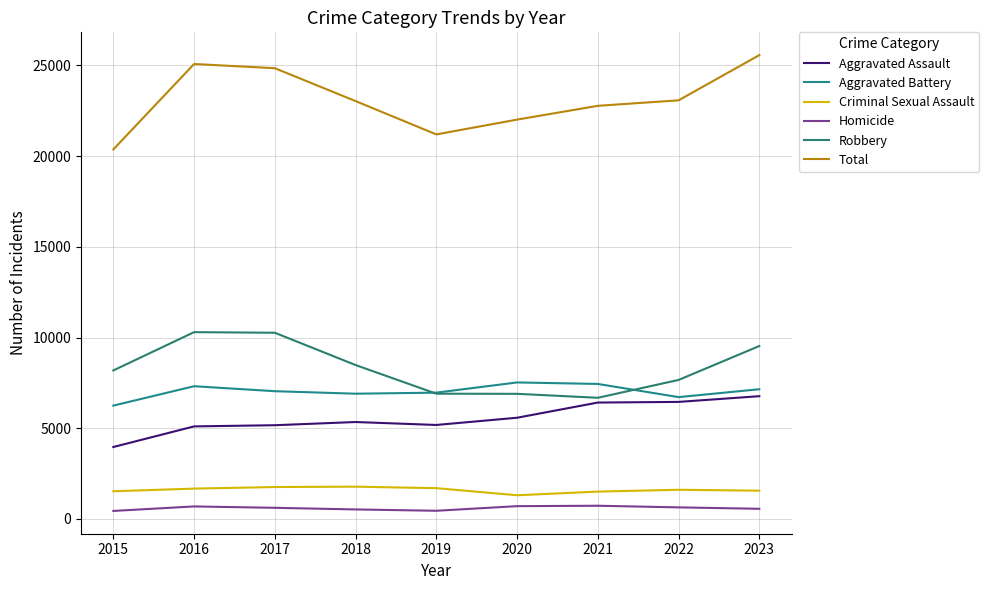

What is the spread (max minus min) of values at 2021?

22041